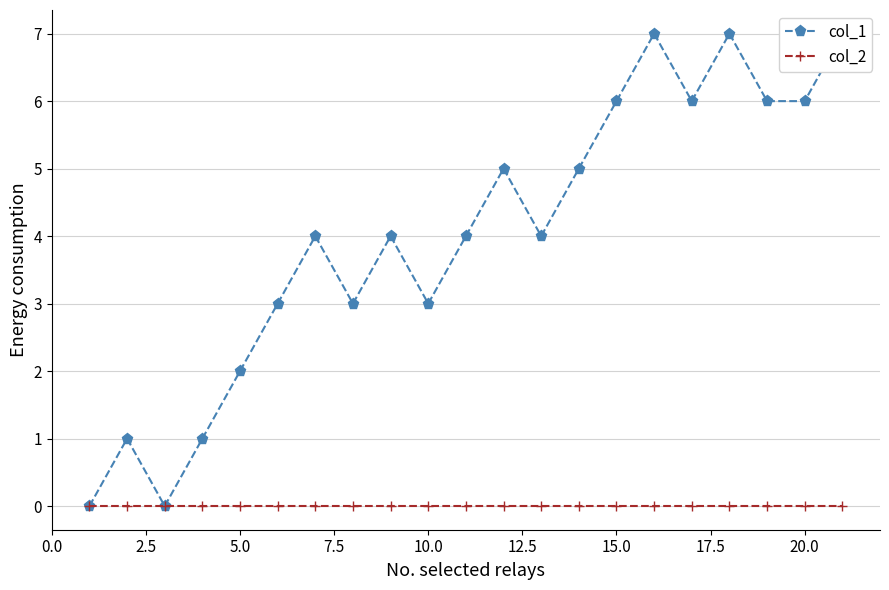

Which series has the largest range (max minus min)?

col_1